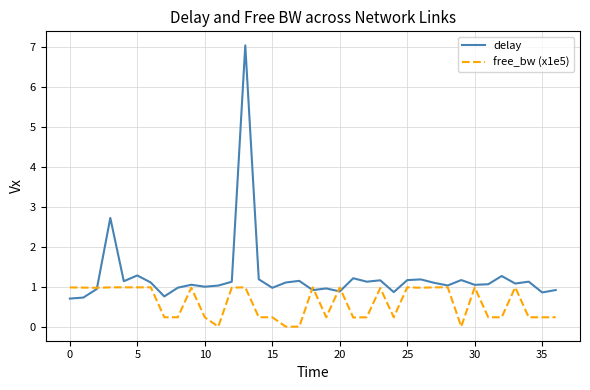

Which series has the widest spread of values?

delay